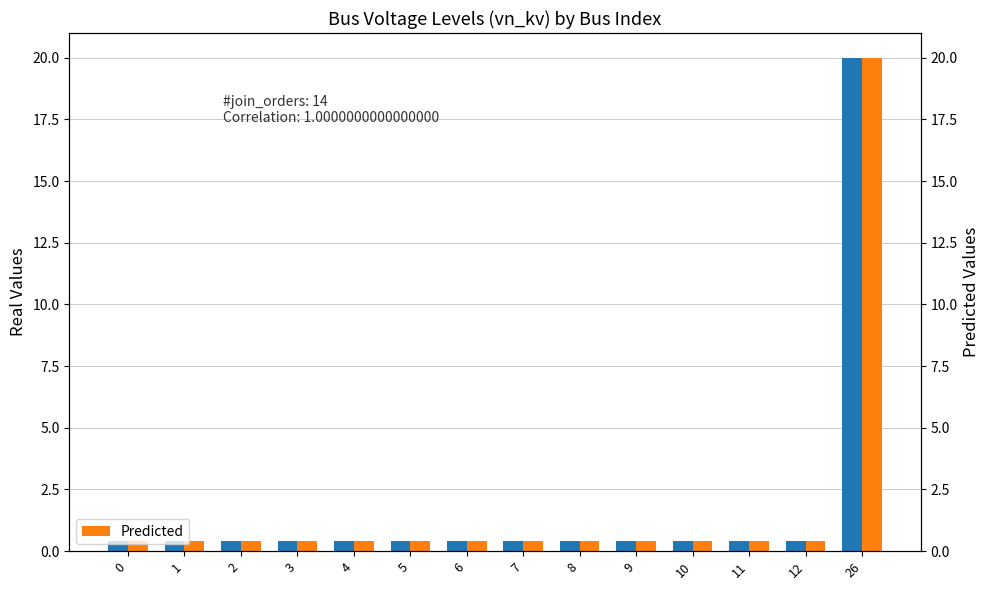

What is the value of the Predicted bar at the 12th from the left?

0.4